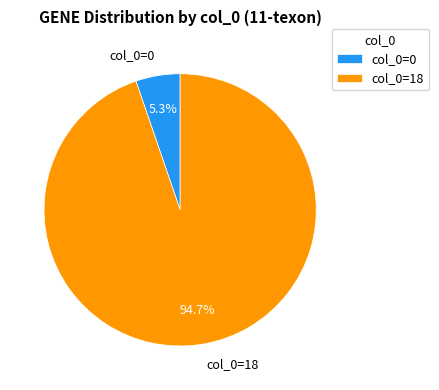

What is the majority slice?

col_0=18